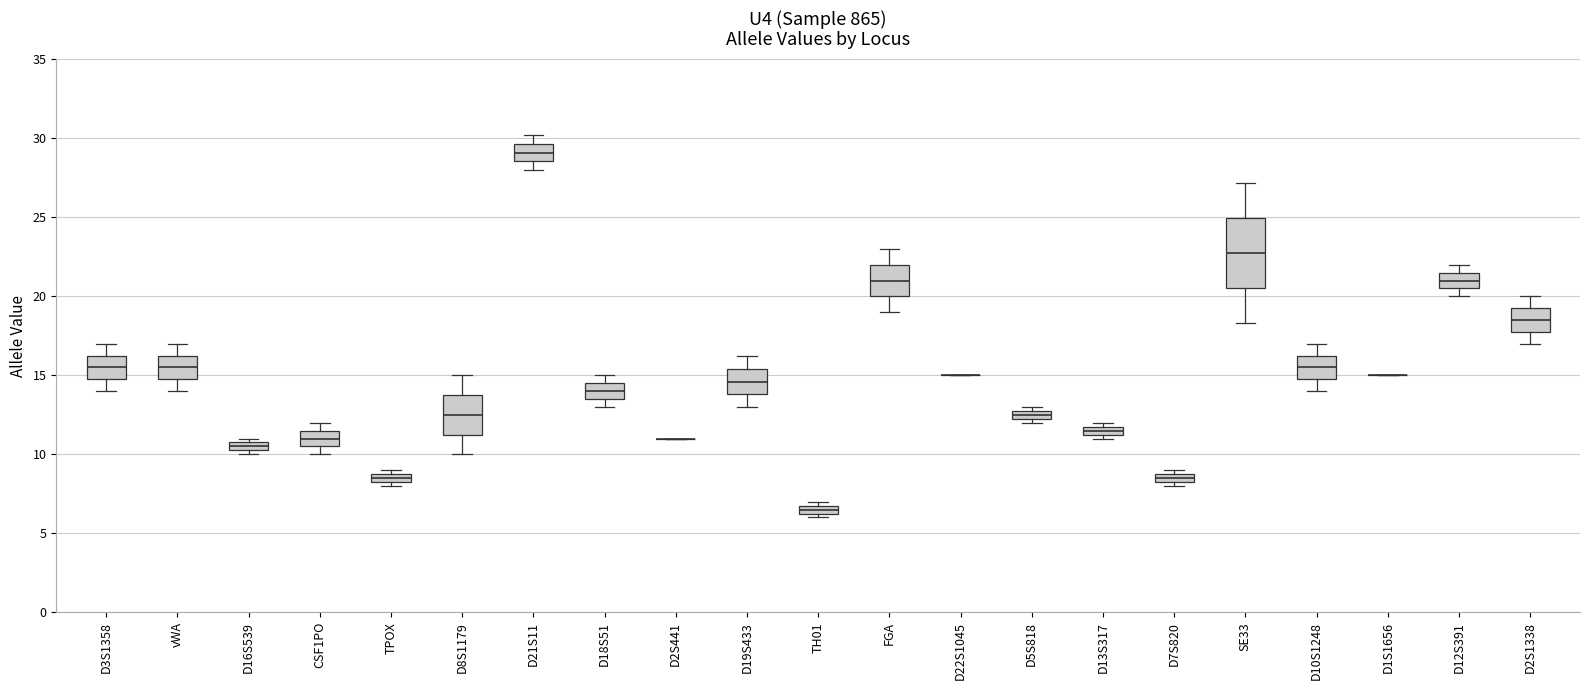

Which box is the tallest, from its lower edge to its upper edge?

SE33